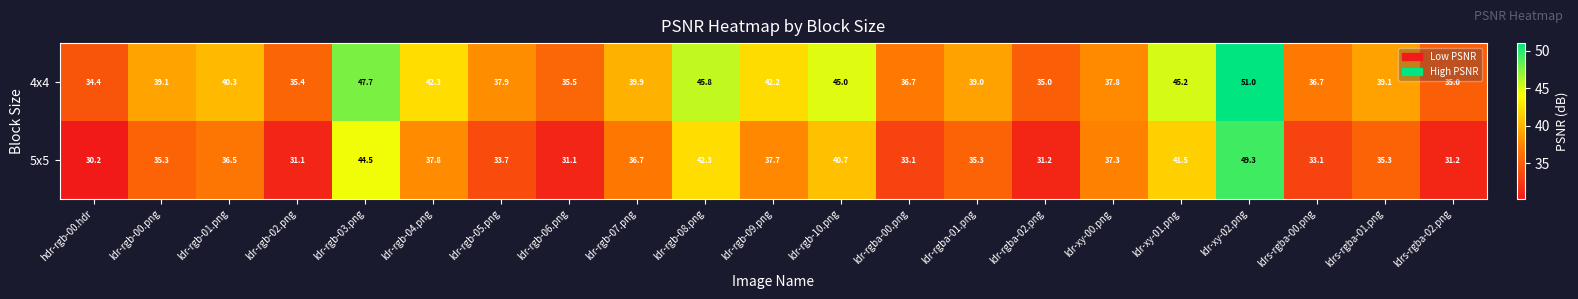

What is the minimum value shown in the chart?

30.2